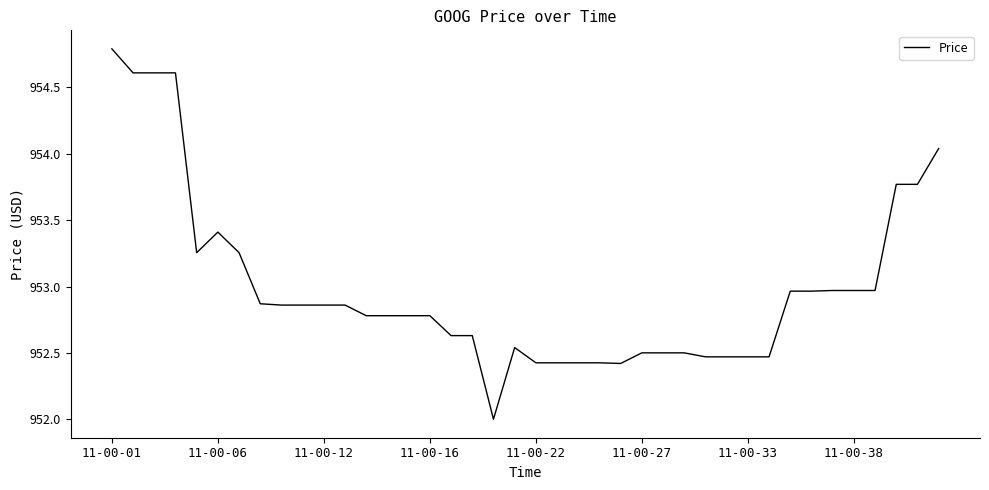

What is the greatest value displayed?

954.8